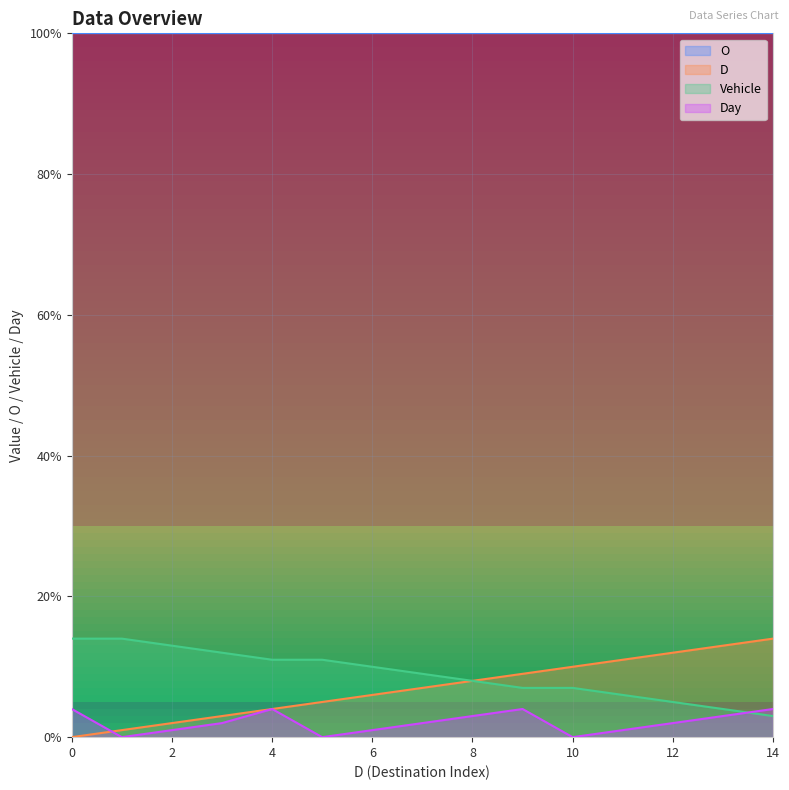

What is the maximum value for Vehicle?

14